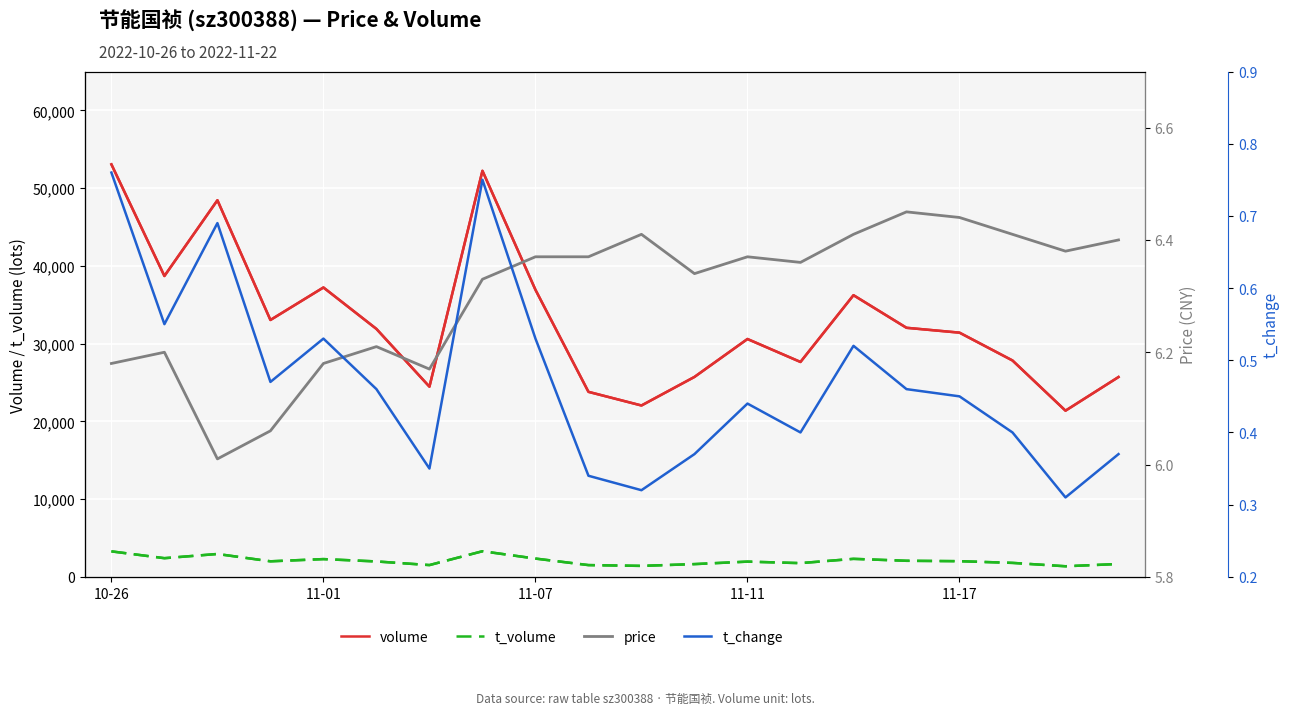

What is the value of the volume point at the 16th from the left?

32033.0